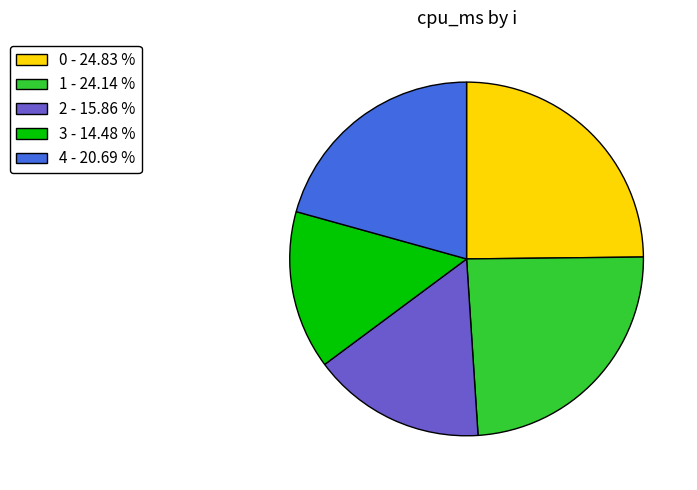

The 1 slice represents 24% of the pie. True or false?

True